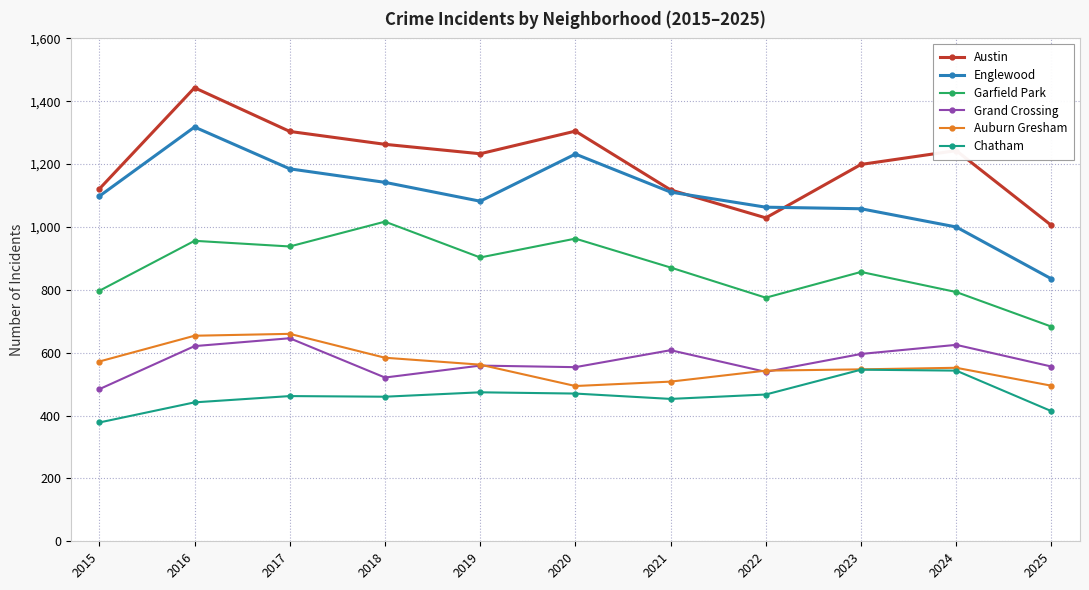

At which category is the sum across all series the highest?

2016